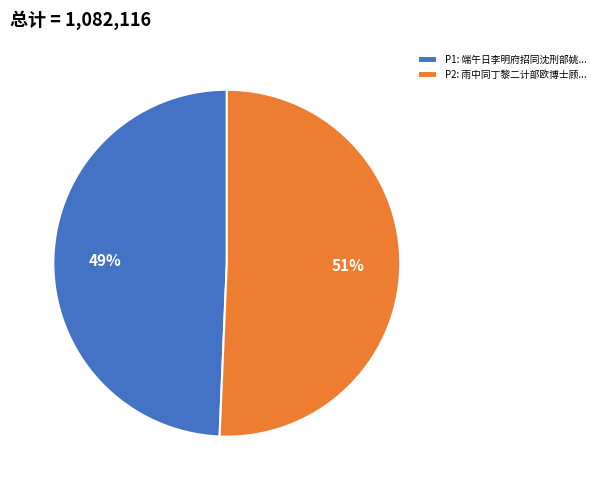

Which slice is the smallest?

P1: 端午日李明府招同沈刑部姚...